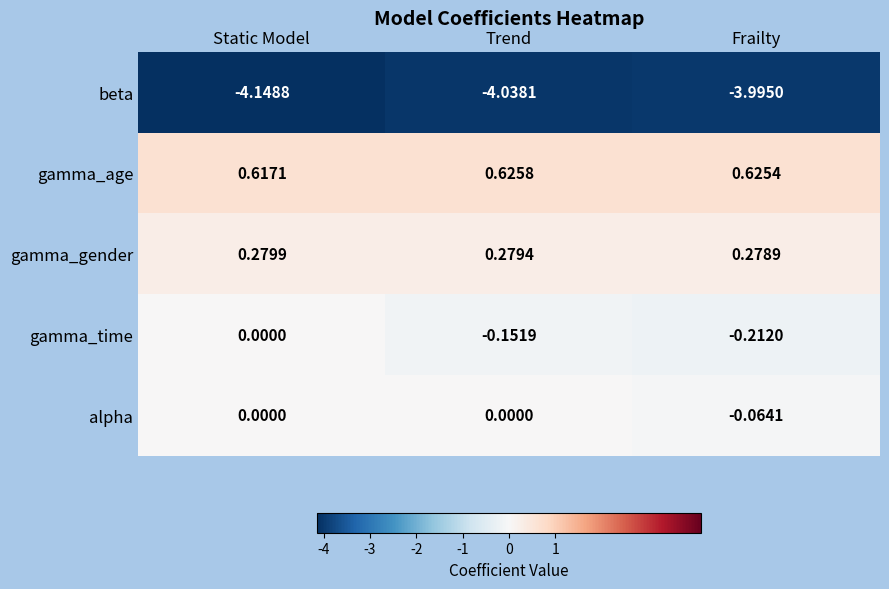

Where is gamma_time nearest to the value 0?

Static Model